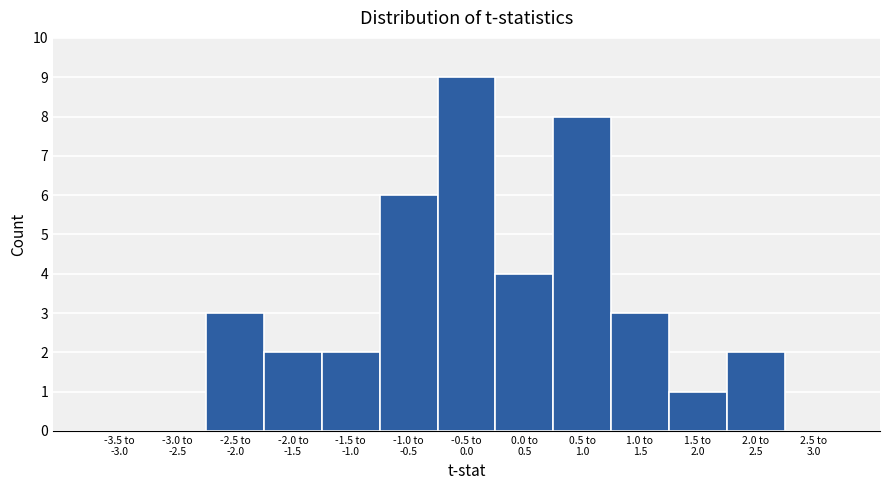

What is the maximum value shown in the chart?

9